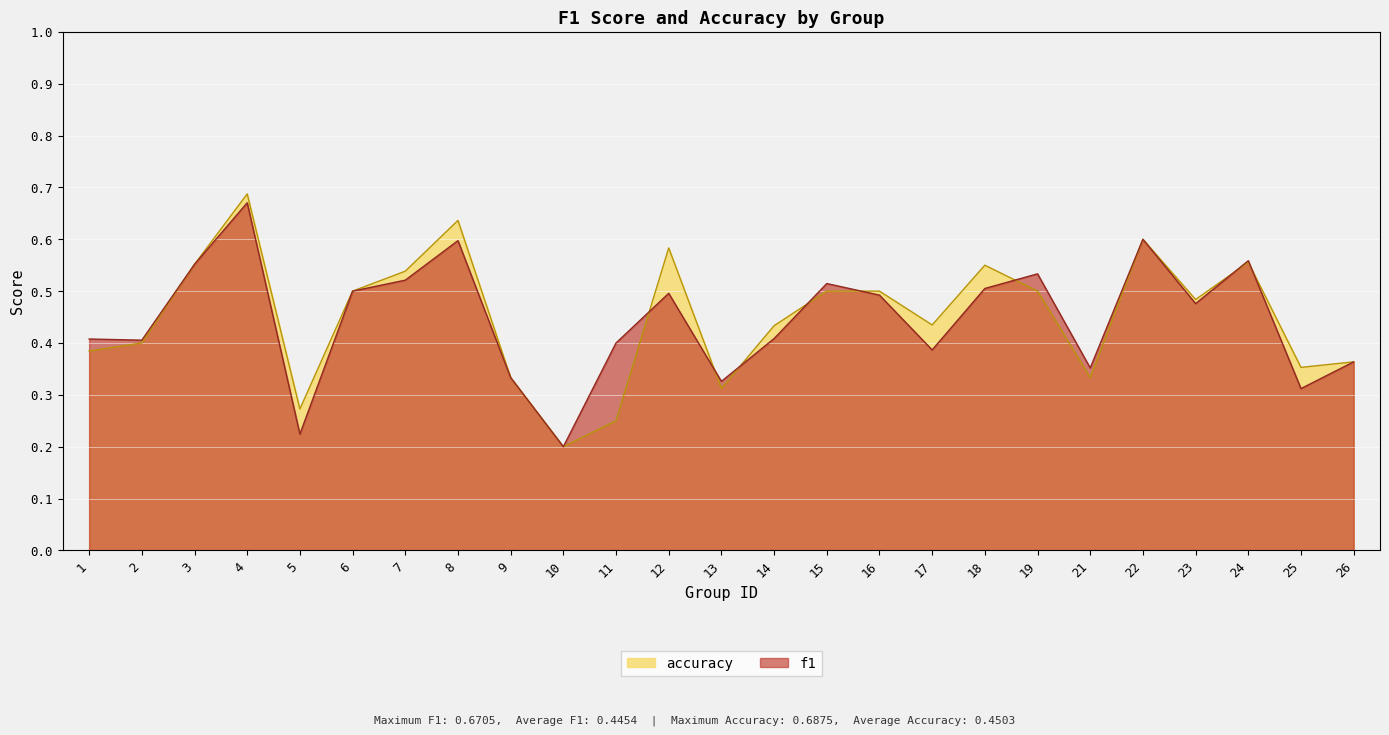

True or false: accuracy and f1 cross at least once.

True